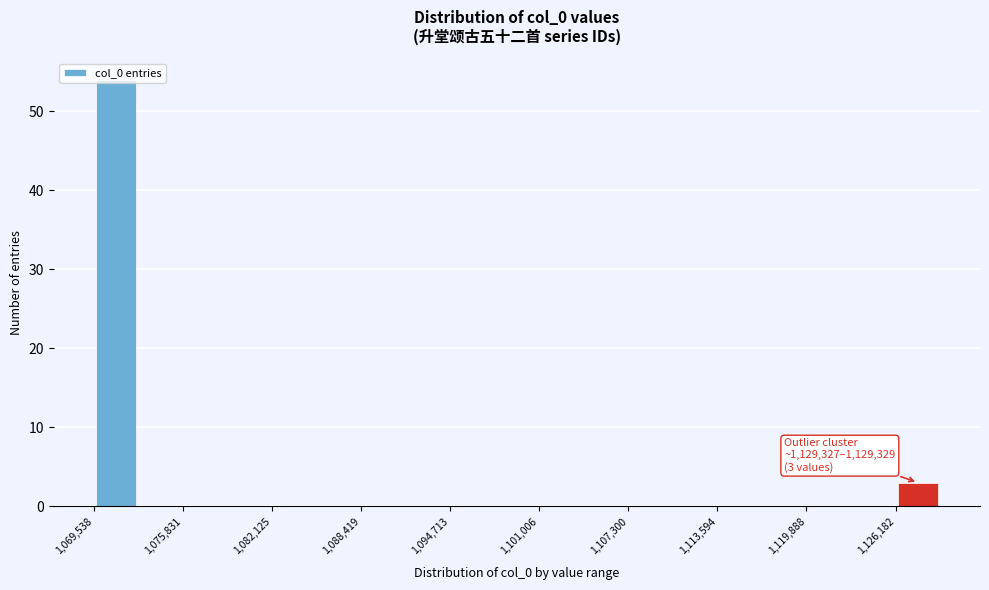

Around what value on the x-axis is the tallest bar? Give the approximate position of its centre, as read against the axis.

1071000